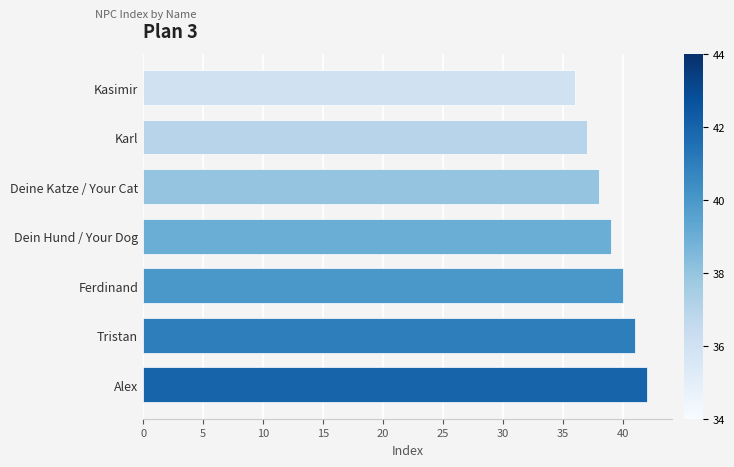

Reading bottom to top, transcribe all the data shown in this chart.

Alex=42	Tristan=41	Ferdinand=40	Dein Hund / Your Dog=39	Deine Katze / Your Cat=38	Karl=37	Kasimir=36